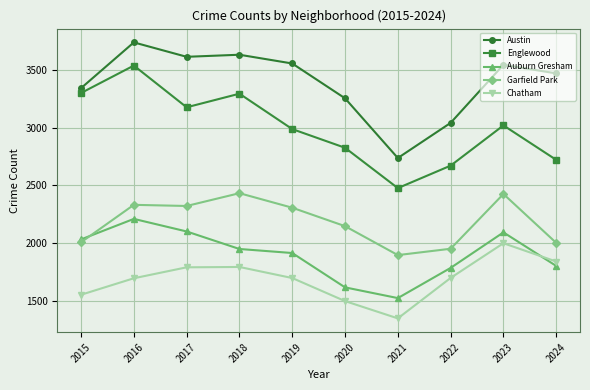

True or false: Auburn Gresham and Garfield Park cross at least once.

True